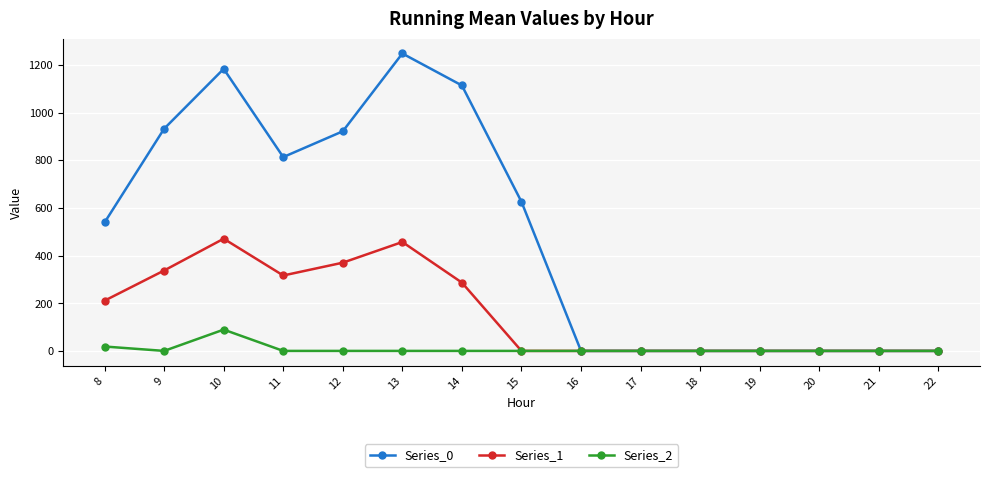

The value of Series_1 at 17 is -177.2. True or false?

False